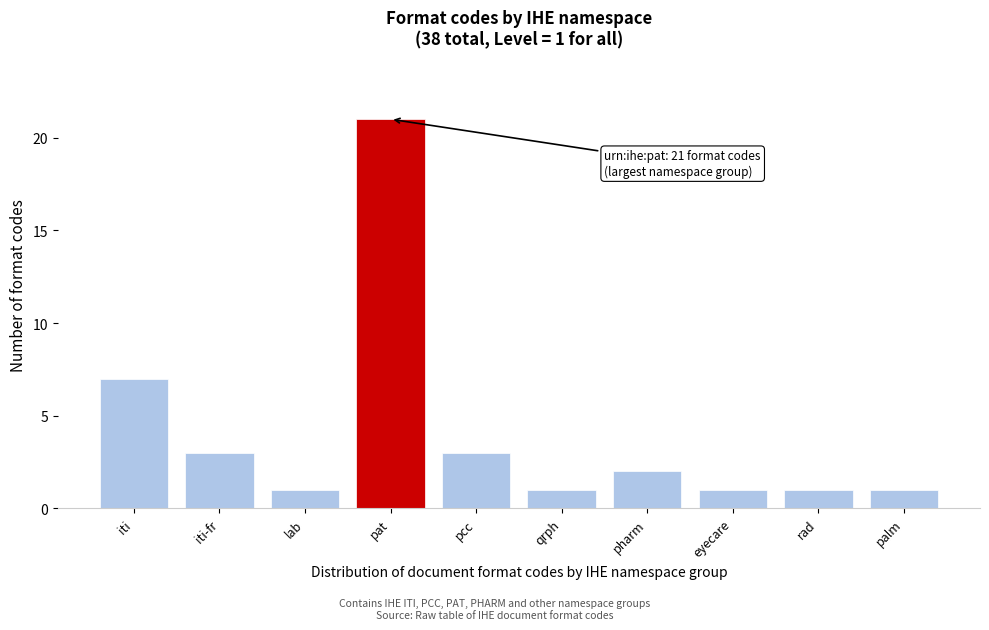

Reading left to right, extract all data points from this chart.

iti=7	iti-fr=3	lab=1	pat=21	pcc=3	qrph=1	pharm=2	eyecare=1	rad=1	palm=1